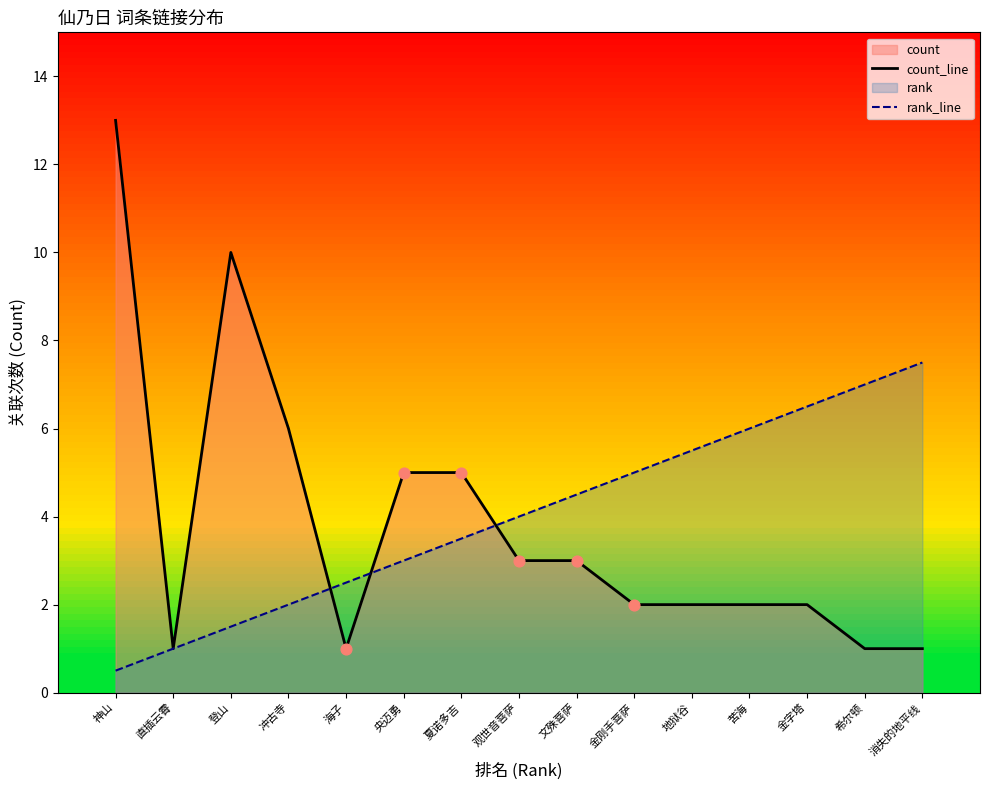

Which series has the largest Y range (max minus min)?

count_line